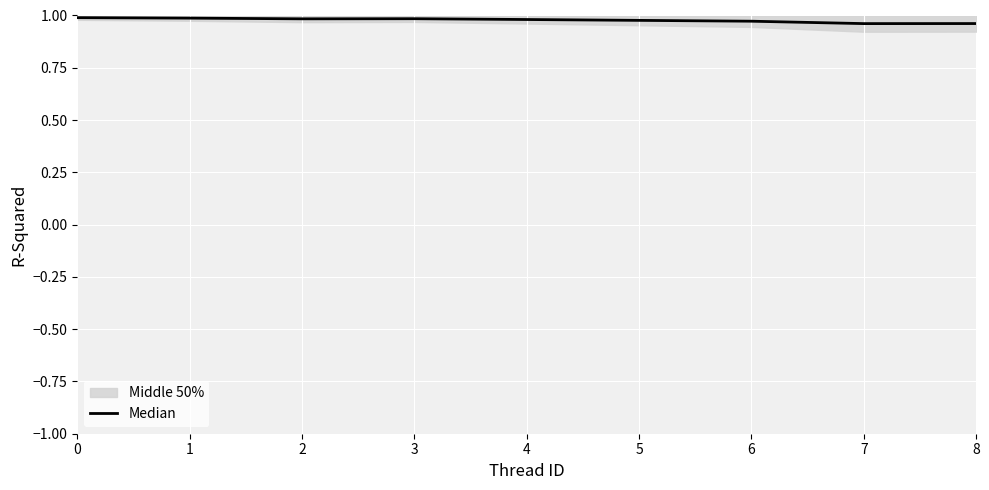

Is it true that the value at 2 is 0.4?

False